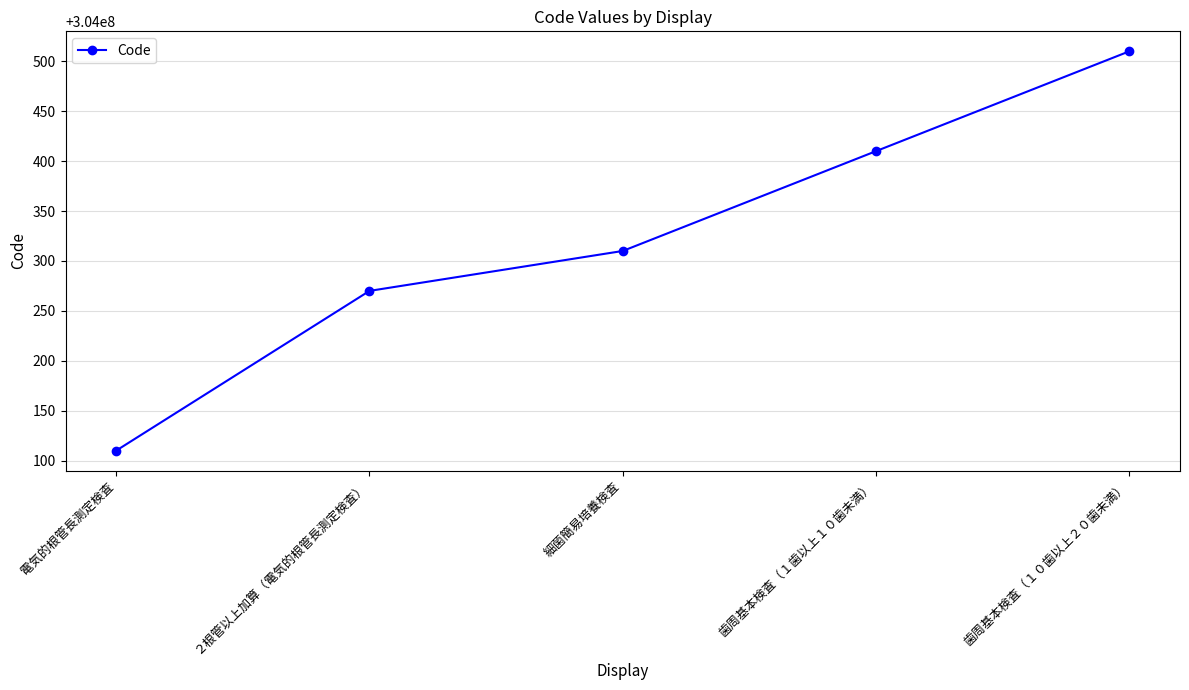

Between ２根管以上加算（電気的根管長測定検査） and 歯周基本検査（１０歯以上２０歯未満）, which is larger?

歯周基本検査（１０歯以上２０歯未満）